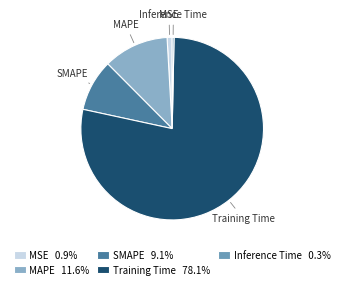

Which slice represents more than half of the pie?

Training Time